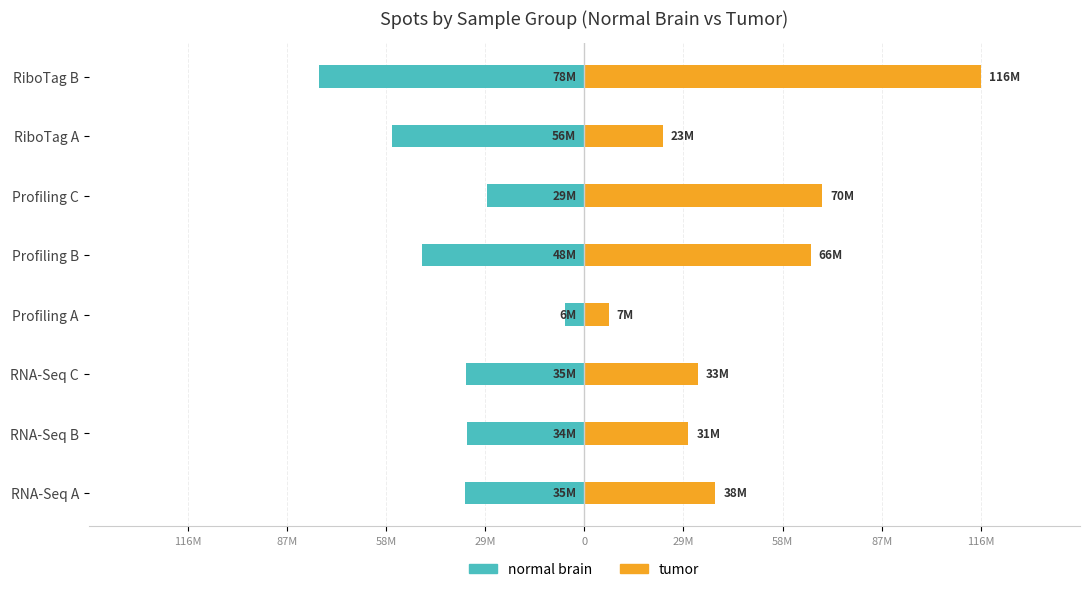

How many data points does each series have?

8